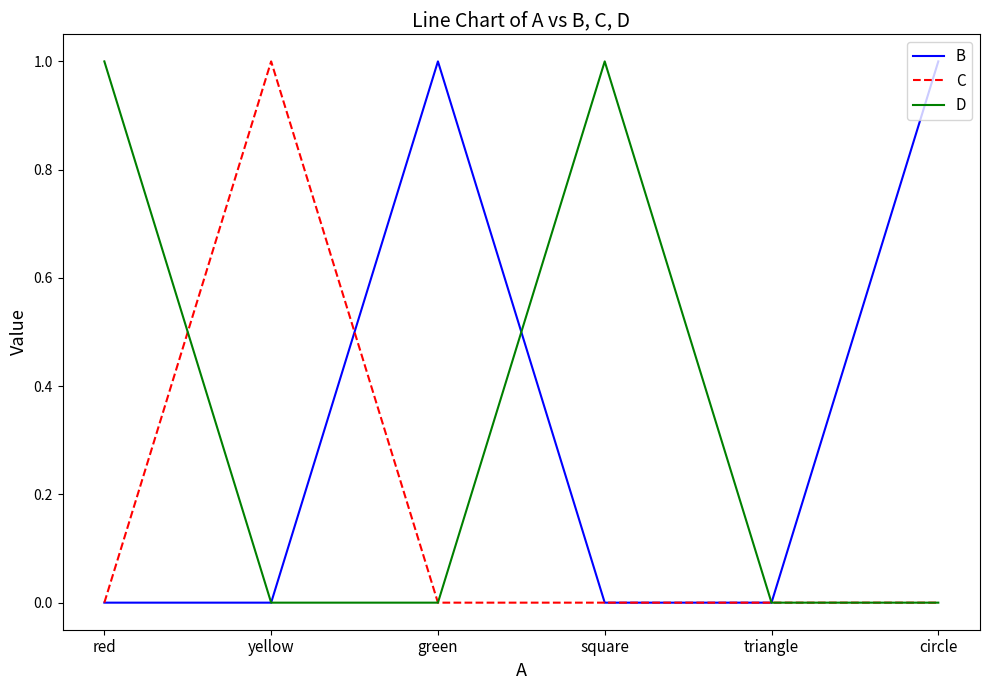

Between square and triangle, which series saw the biggest shift?

D